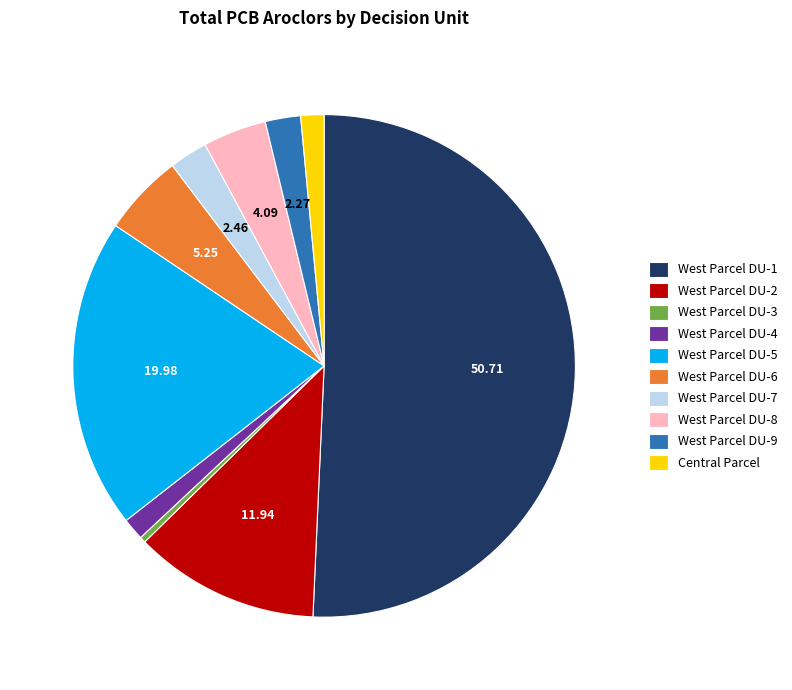

Combined, do West Parcel DU-6 and West Parcel DU-5 account for over 50%?

No